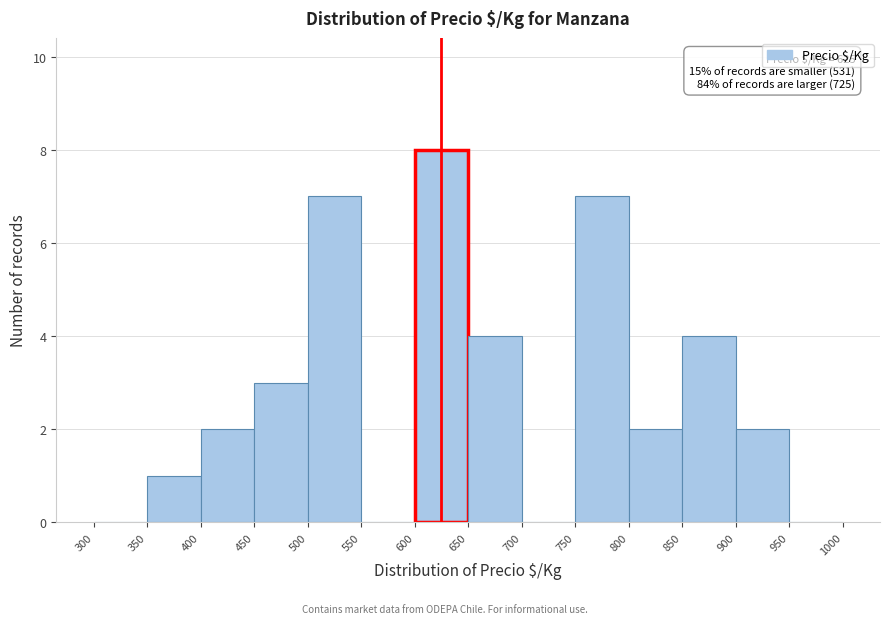

Over which range of the x-axis is the bar tallest?

600 to 650